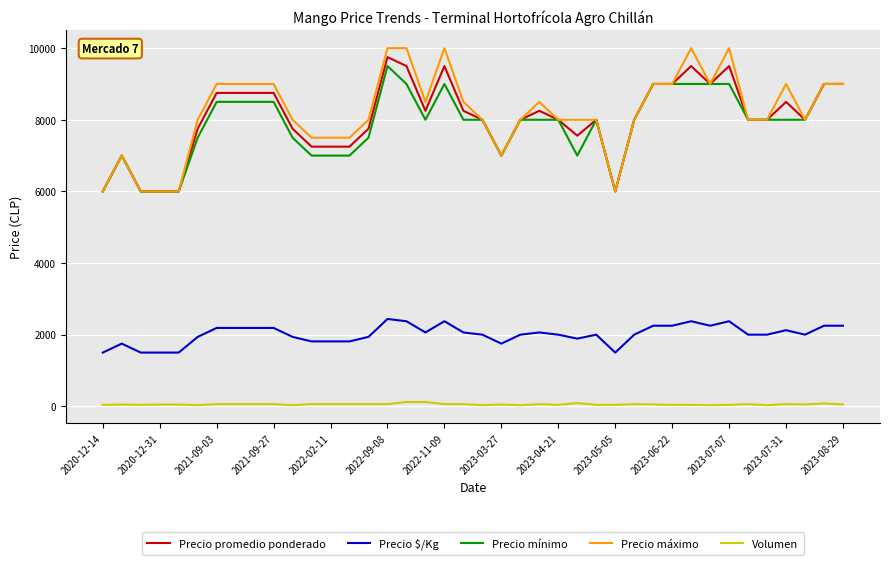

True or false: Precio máximo and Volumen cross at least once.

False